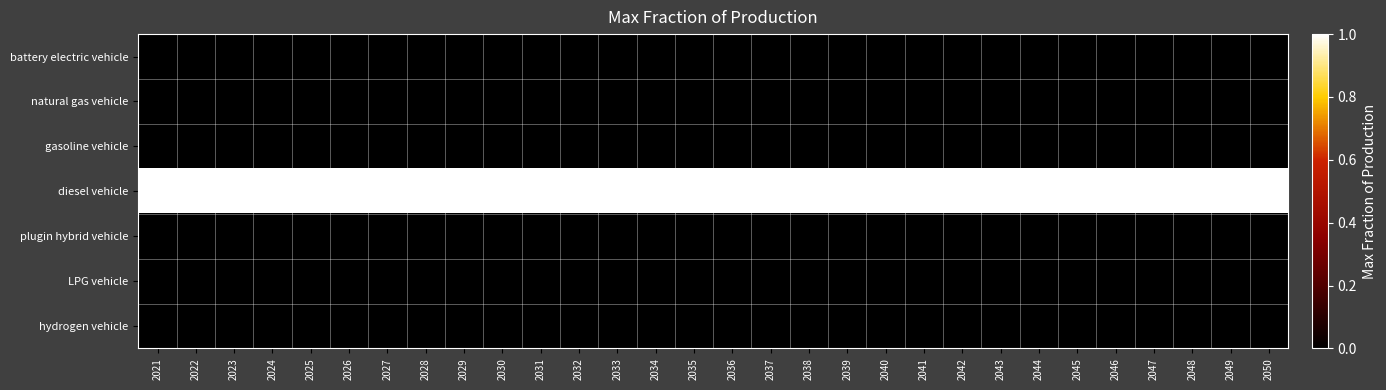

Reading left to right, what are all the values shown in this chart?

battery electric vehicle: 2021=0	2022=0	2023=0	2024=0	2025=0	2026=0	2027=0	2028=0	2029=0	2030=0	2031=0	2032=0	2033=0	2034=0	2035=0	2036=0	2037=0	2038=0	2039=0	2040=0	2041=0	2042=0	2043=0	2044=0	2045=0	2046=0	2047=0	2048=0	2049=0	2050=0
natural gas vehicle: 2021=0	2022=0	2023=0	2024=0	2025=0	2026=0	2027=0	2028=0	2029=0	2030=0	2031=0	2032=0	2033=0	2034=0	2035=0	2036=0	2037=0	2038=0	2039=0	2040=0	2041=0	2042=0	2043=0	2044=0	2045=0	2046=0	2047=0	2048=0	2049=0	2050=0
gasoline vehicle: 2021=0	2022=0	2023=0	2024=0	2025=0	2026=0	2027=0	2028=0	2029=0	2030=0	2031=0	2032=0	2033=0	2034=0	2035=0	2036=0	2037=0	2038=0	2039=0	2040=0	2041=0	2042=0	2043=0	2044=0	2045=0	2046=0	2047=0	2048=0	2049=0	2050=0
diesel vehicle: 2021=1	2022=1	2023=1	2024=1	2025=1	2026=1	2027=1	2028=1	2029=1	2030=1	2031=1	2032=1	2033=1	2034=1	2035=1	2036=1	2037=1	2038=1	2039=1	2040=1	2041=1	2042=1	2043=1	2044=1	2045=1	2046=1	2047=1	2048=1	2049=1	2050=1
plugin hybrid vehicle: 2021=0	2022=0	2023=0	2024=0	2025=0	2026=0	2027=0	2028=0	2029=0	2030=0	2031=0	2032=0	2033=0	2034=0	2035=0	2036=0	2037=0	2038=0	2039=0	2040=0	2041=0	2042=0	2043=0	2044=0	2045=0	2046=0	2047=0	2048=0	2049=0	2050=0
LPG vehicle: 2021=0	2022=0	2023=0	2024=0	2025=0	2026=0	2027=0	2028=0	2029=0	2030=0	2031=0	2032=0	2033=0	2034=0	2035=0	2036=0	2037=0	2038=0	2039=0	2040=0	2041=0	2042=0	2043=0	2044=0	2045=0	2046=0	2047=0	2048=0	2049=0	2050=0
hydrogen vehicle: 2021=0	2022=0	2023=0	2024=0	2025=0	2026=0	2027=0	2028=0	2029=0	2030=0	2031=0	2032=0	2033=0	2034=0	2035=0	2036=0	2037=0	2038=0	2039=0	2040=0	2041=0	2042=0	2043=0	2044=0	2045=0	2046=0	2047=0	2048=0	2049=0	2050=0